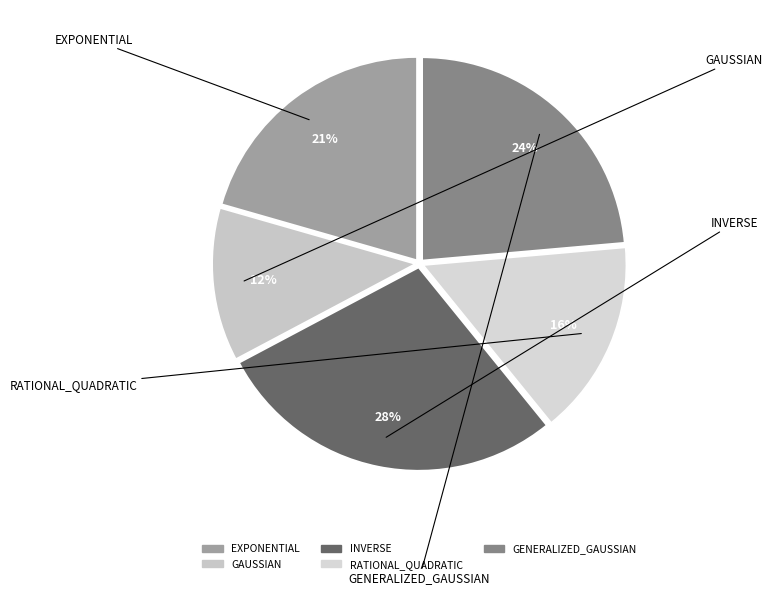

Which slice is the largest?

INVERSE